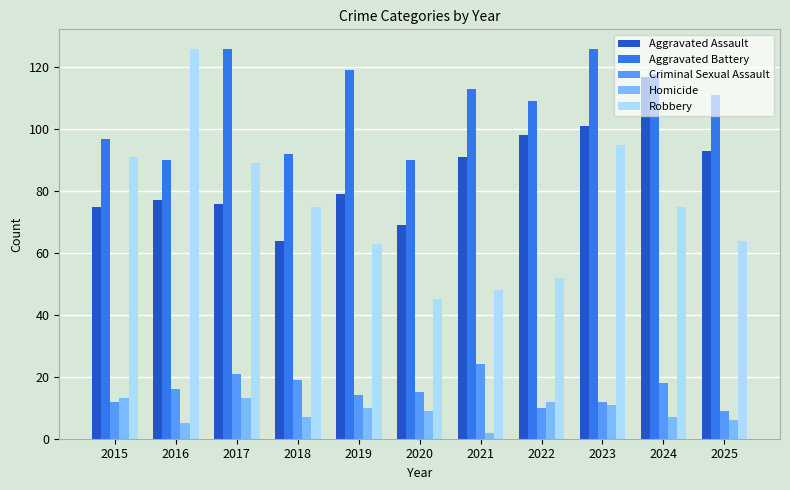

What is the maximum value shown in the chart?

126